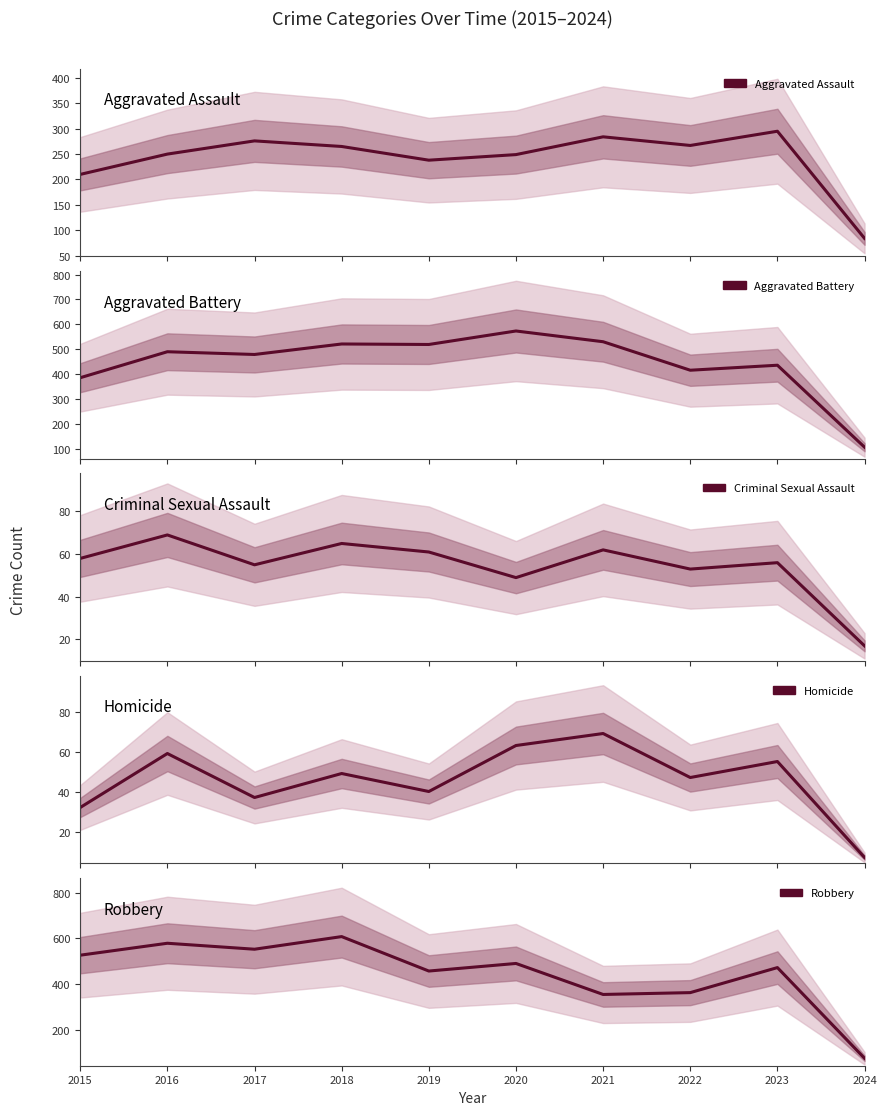

What is the value of the Robbery point at the 6th from the left?

491